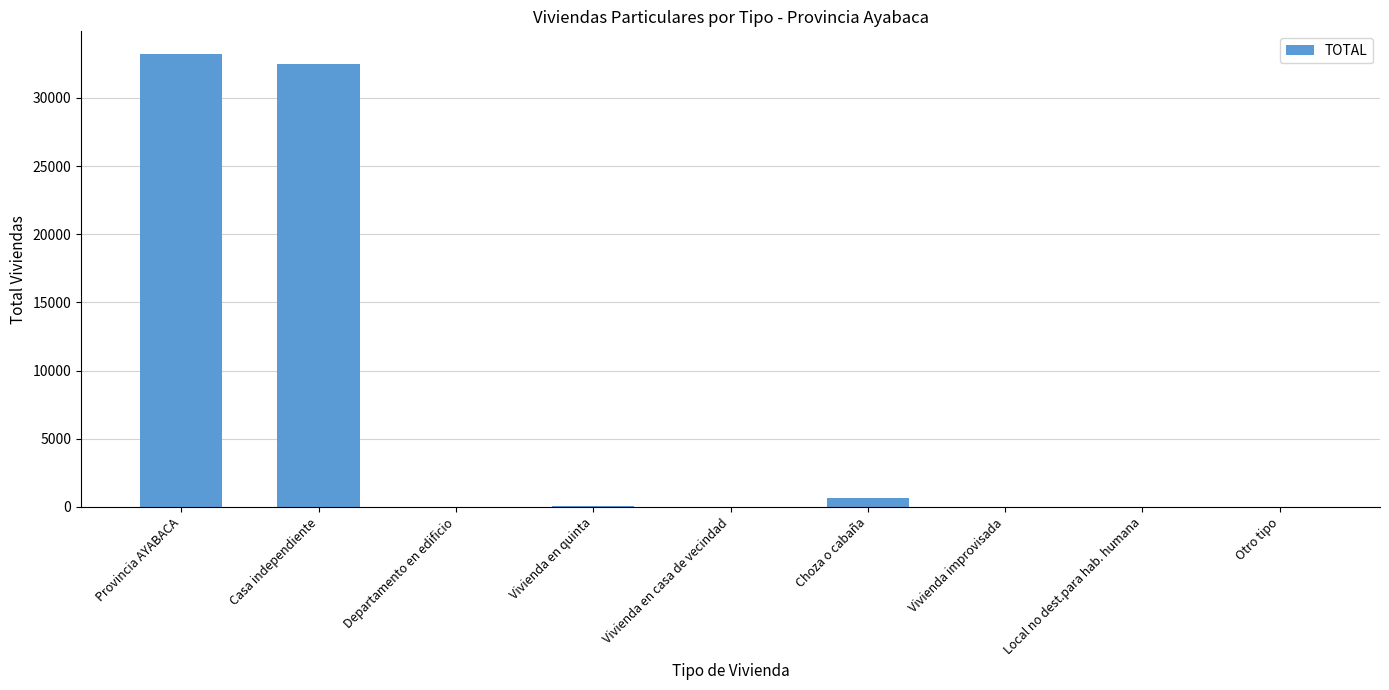

What is the sum of all values?

66450